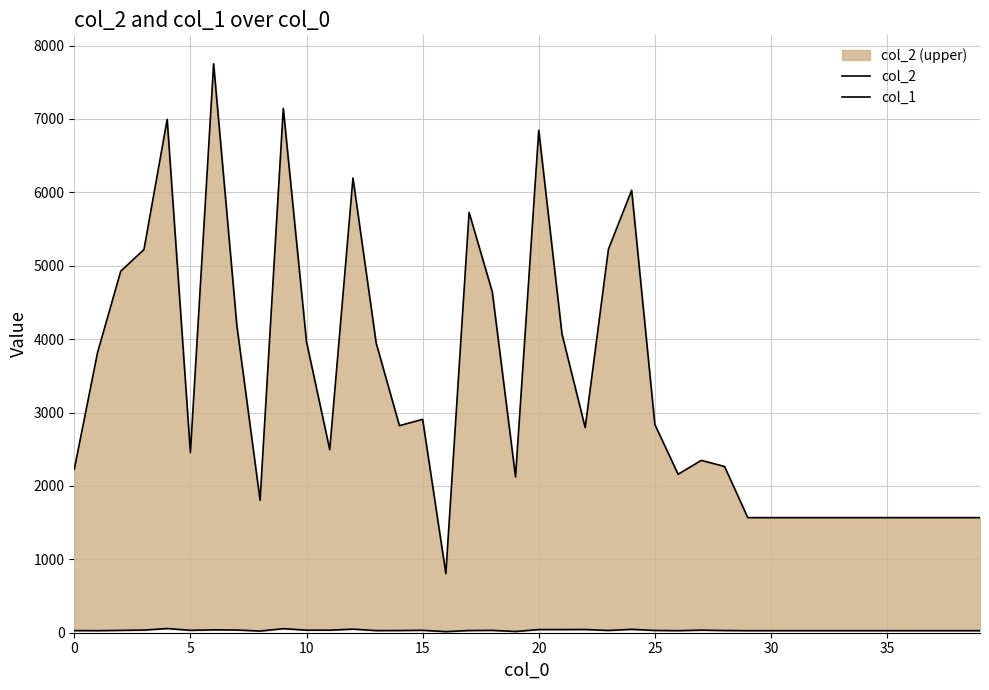

Rank the series by their average value, from lowest to highest.

col_1, col_2